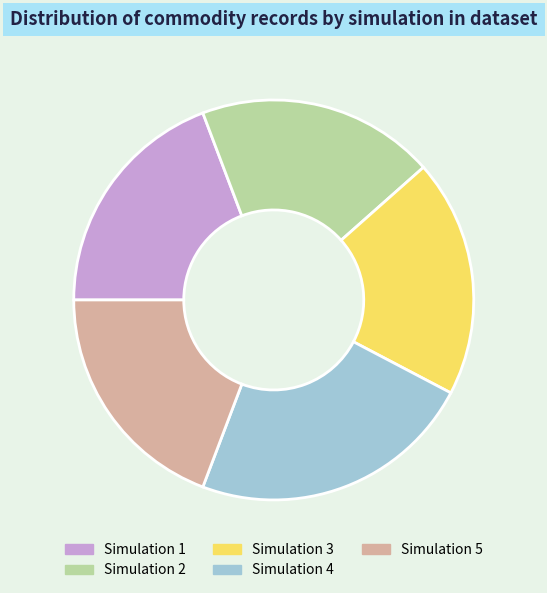

Is Simulation 1 the majority of the pie?

No